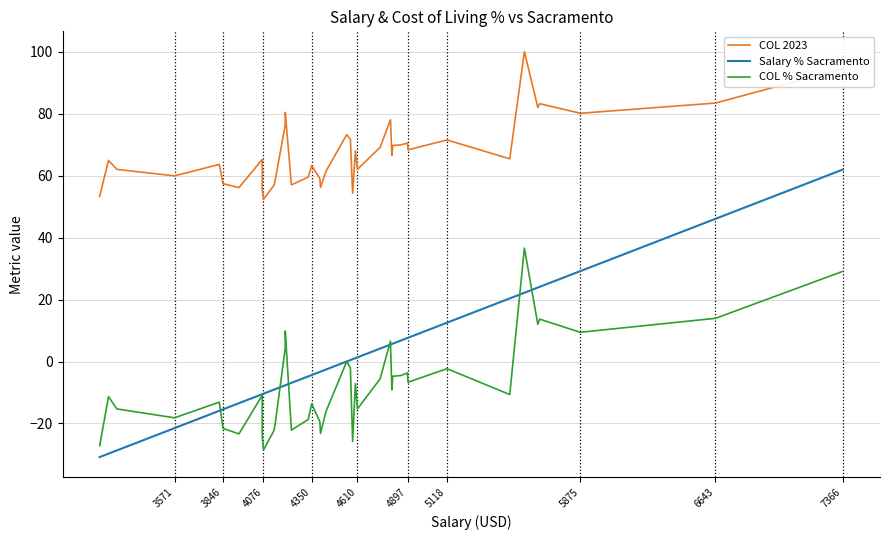

At how many categories does at least one series exceed 48?

40